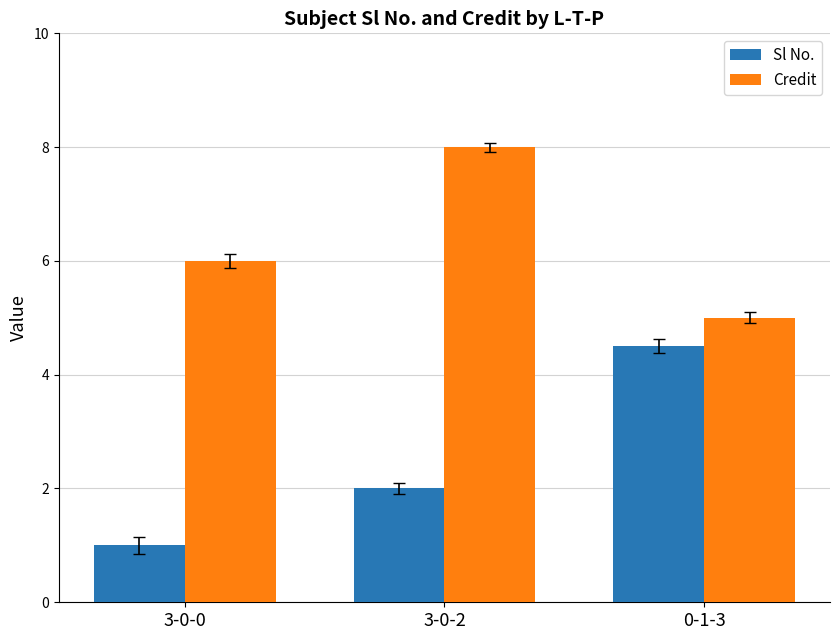

True or false: Credit has a value of 6.0 at 3-0-0.

True